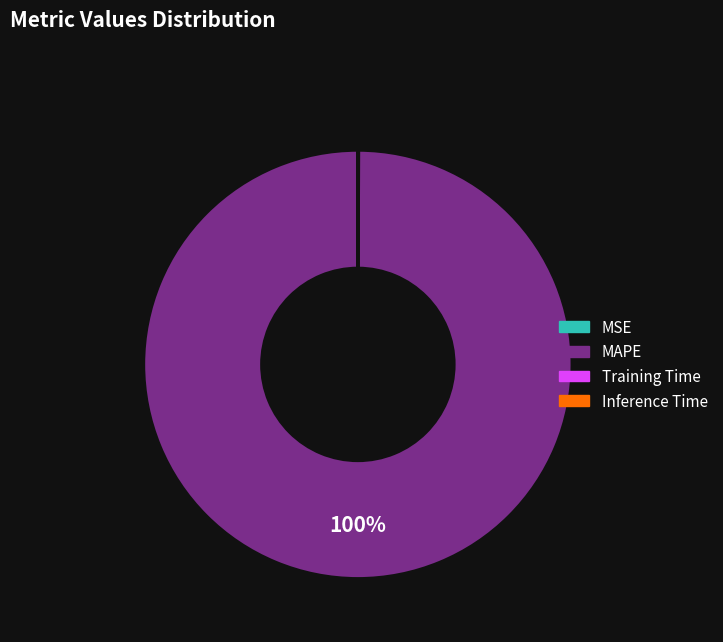

Which slice represents more than half of the pie?

MAPE